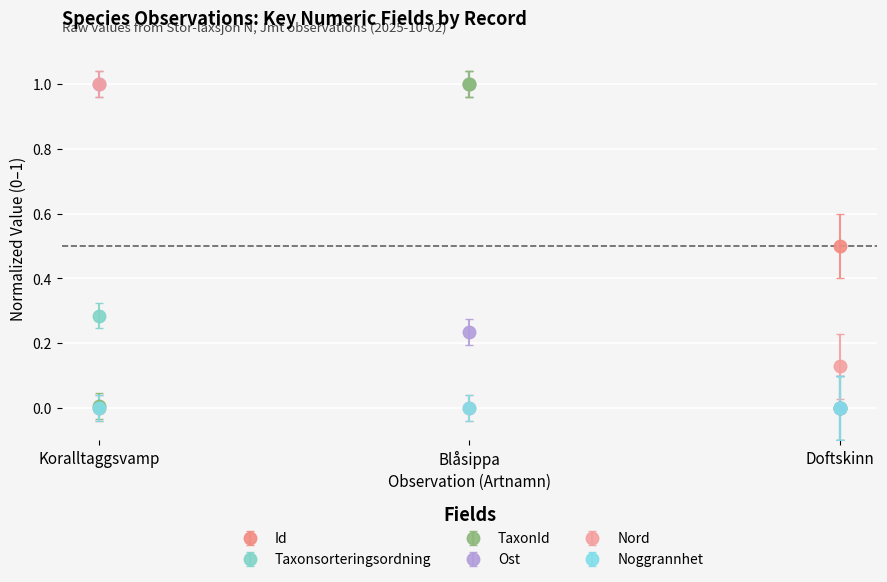

Rank the categories by Id value from lowest to highest.

Koralltaggsvamp, Doftskinn, Blåsippa